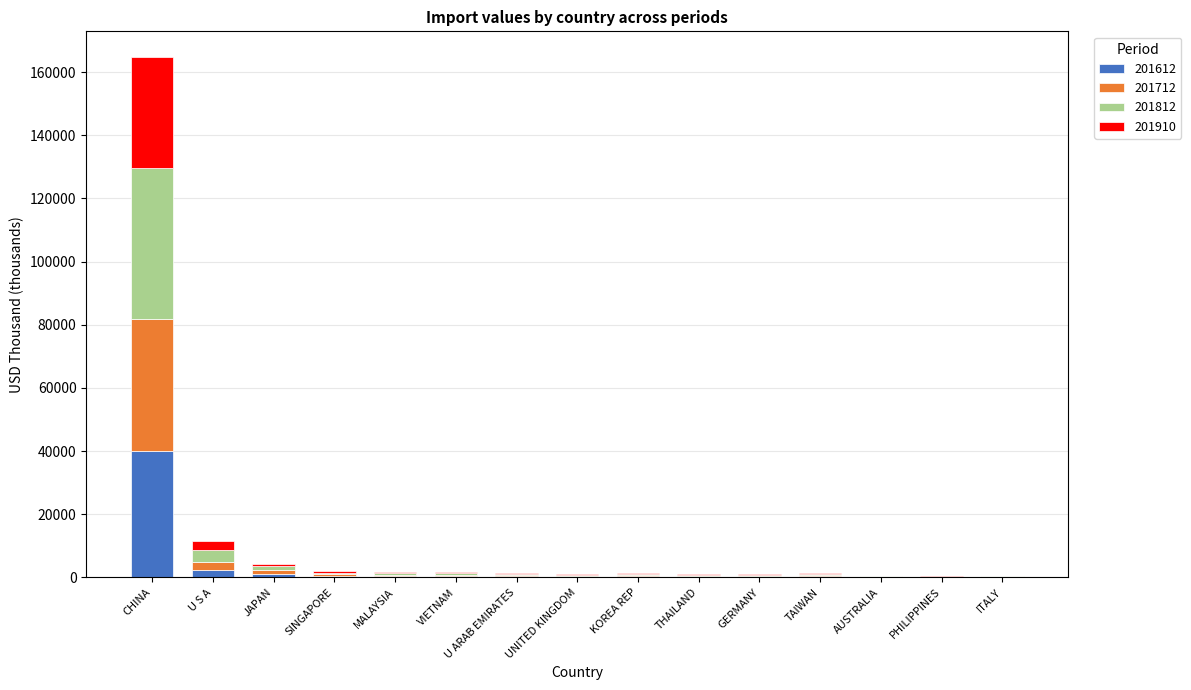

What is the maximum value for 201612?

40157.9